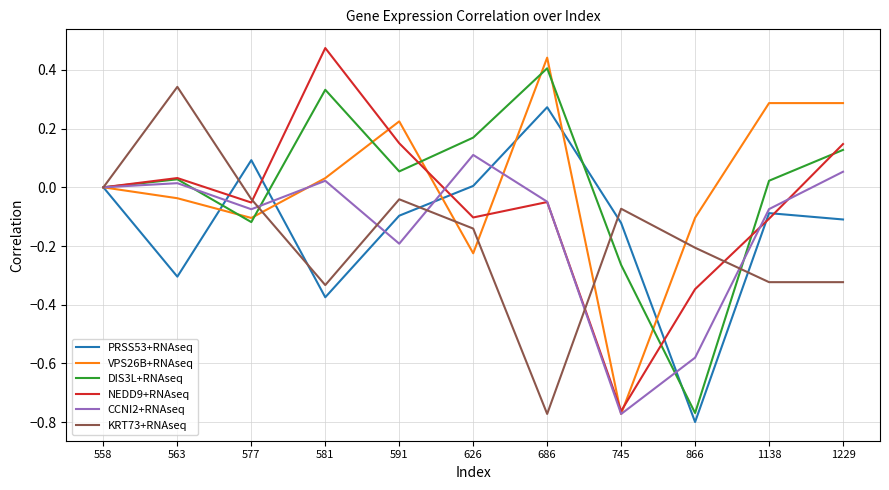

What are all the series names shown in the legend?

PRSS53+RNAseq, VPS26B+RNAseq, DIS3L+RNAseq, NEDD9+RNAseq, CCNI2+RNAseq, KRT73+RNAseq